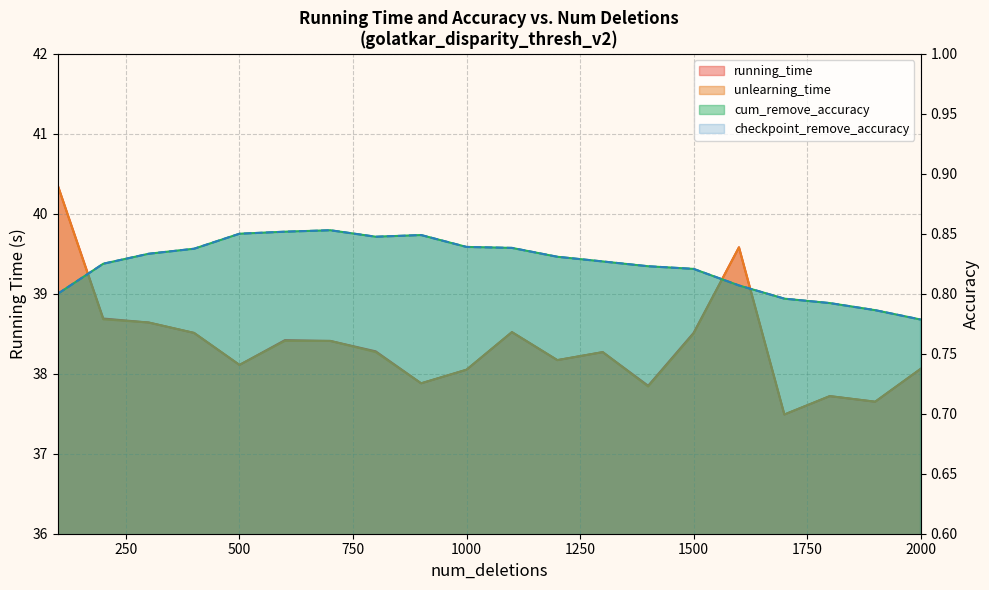

True or false: checkpoint_remove_accuracy and unlearning_time cross at least once.

False